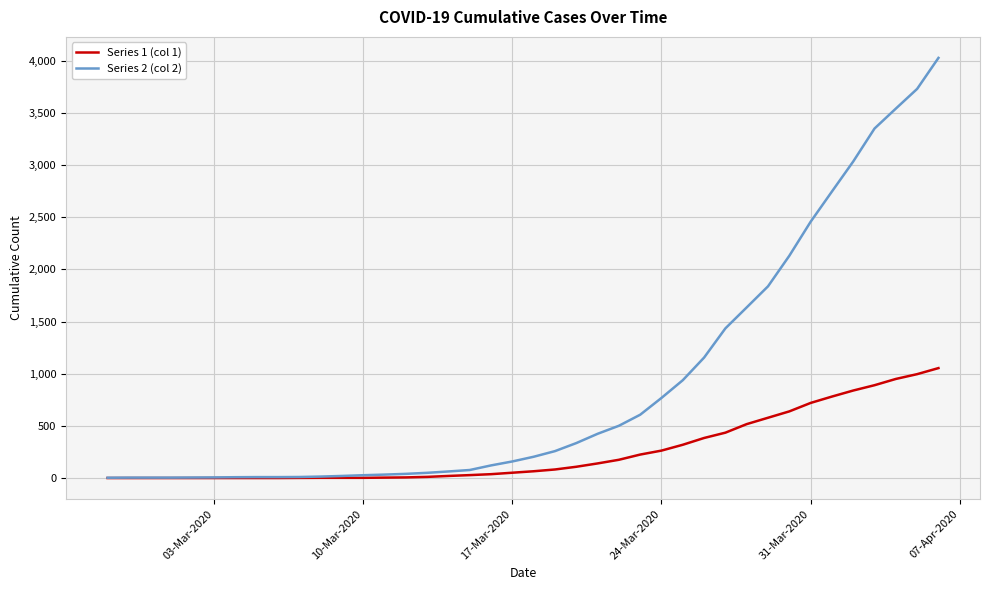

Is this an area chart (filled region under the line)?

No